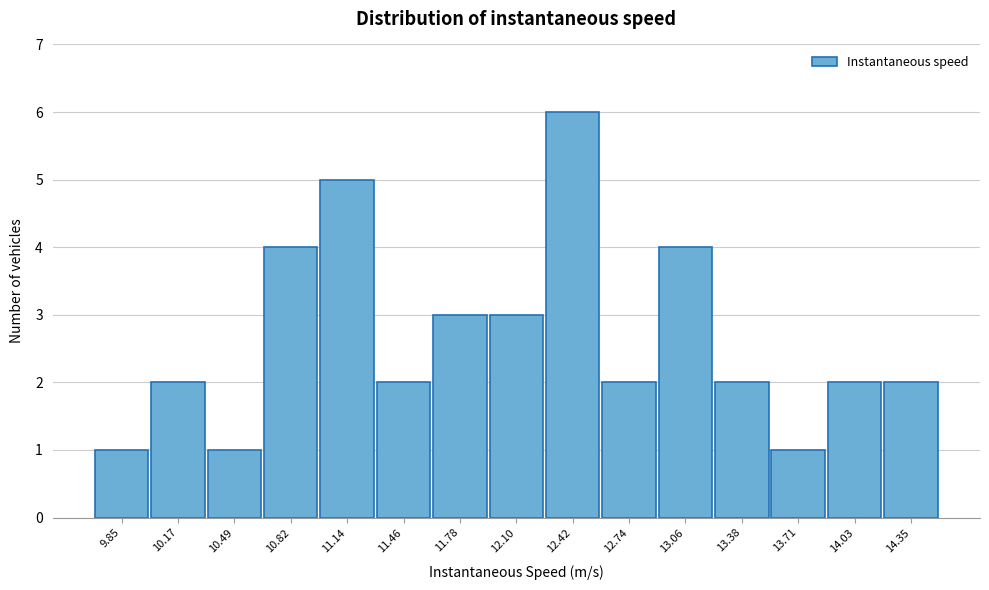

Reading right to left, what are all the values shown in this chart?

14.35=2	14.03=2	13.71=1	13.38=2	13.06=4	12.74=2	12.42=6	12.10=3	11.78=3	11.46=2	11.14=5	10.82=4	10.49=1	10.17=2	9.85=1